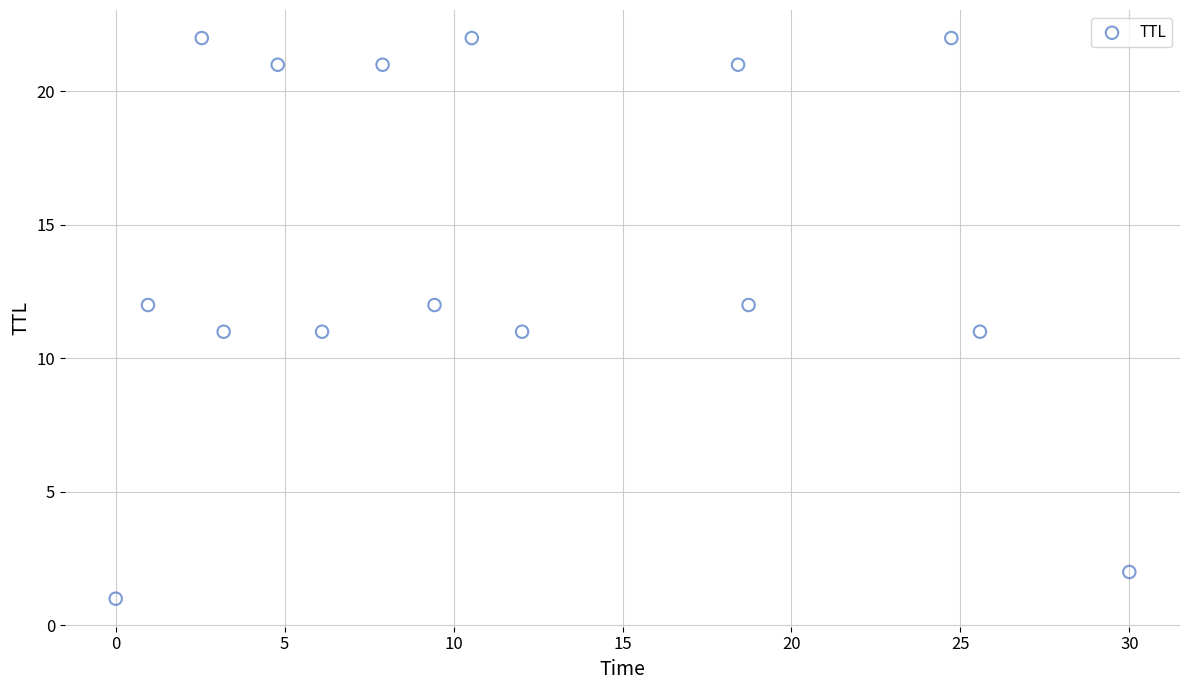

What is the range of Y values (max minus min)?

21